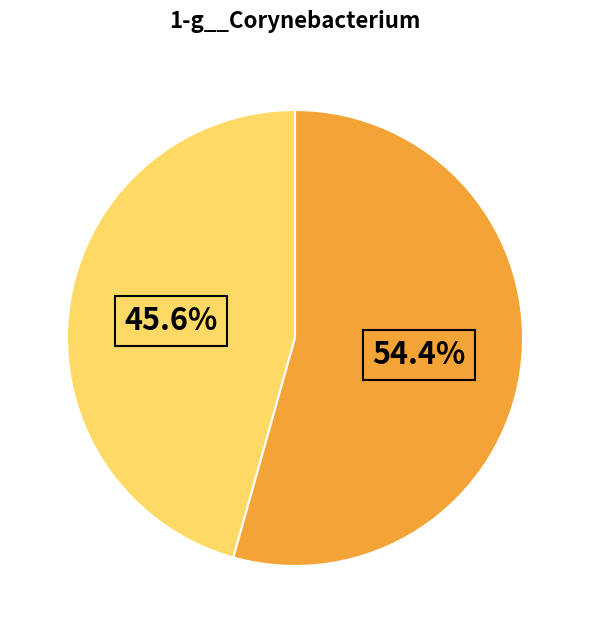

Is there any slice that represents more than half of the pie?

Yes